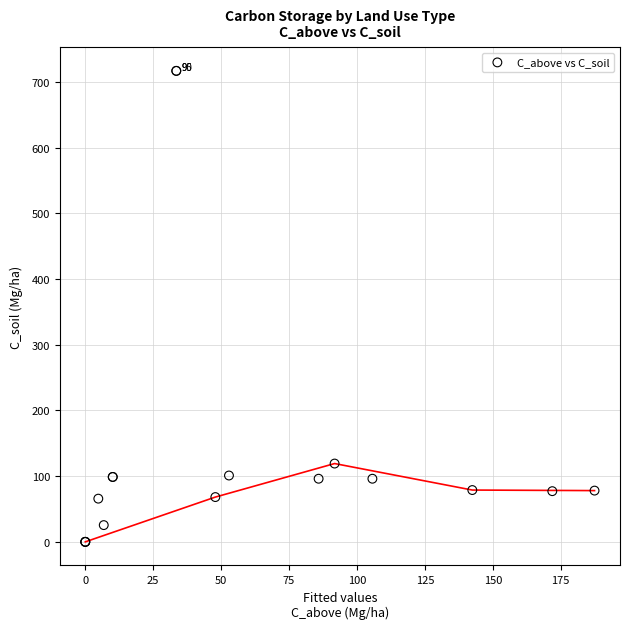

What Y value in the scatter plot is closest to 358?

119.2